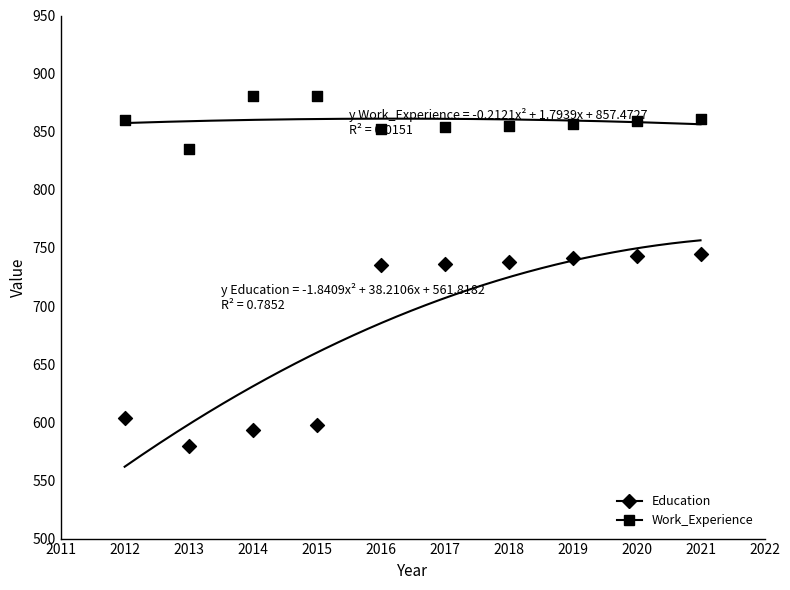

How many points are shown in the scatter plot?

20